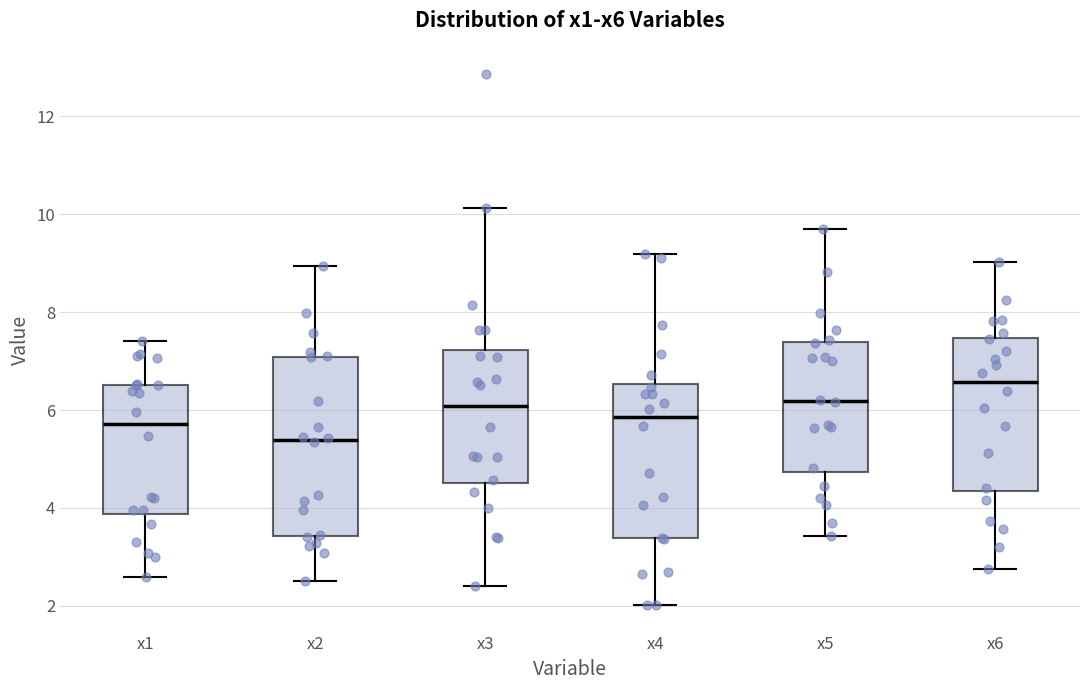

Which box's median line is the highest?

x6